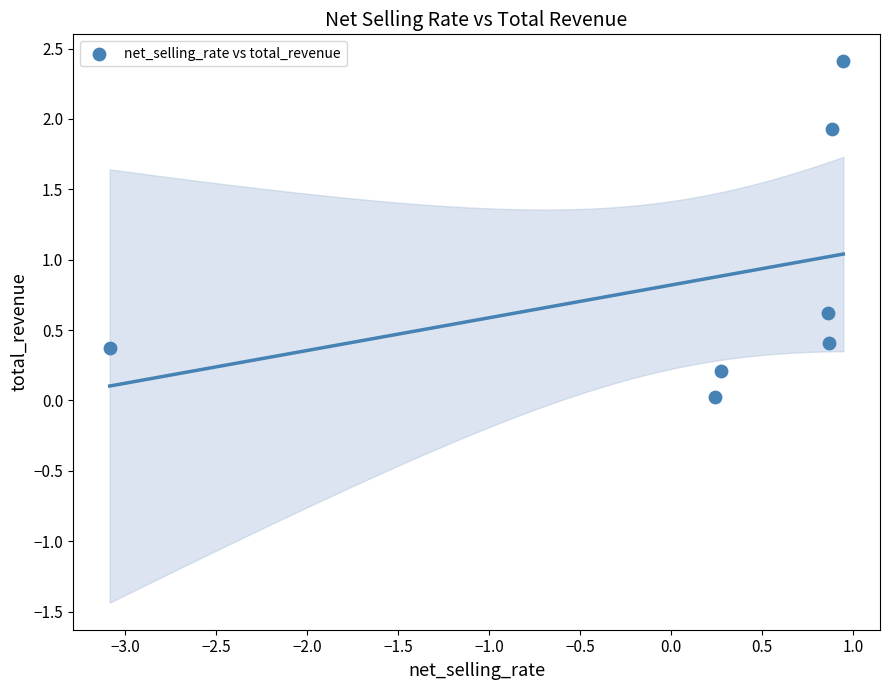

What is the average Y value?

0.9